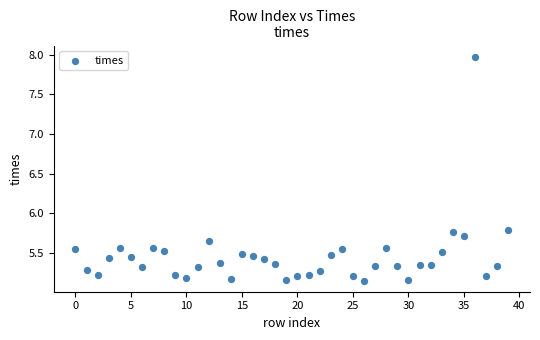

What is the range of Y values (max minus min)?

2.8